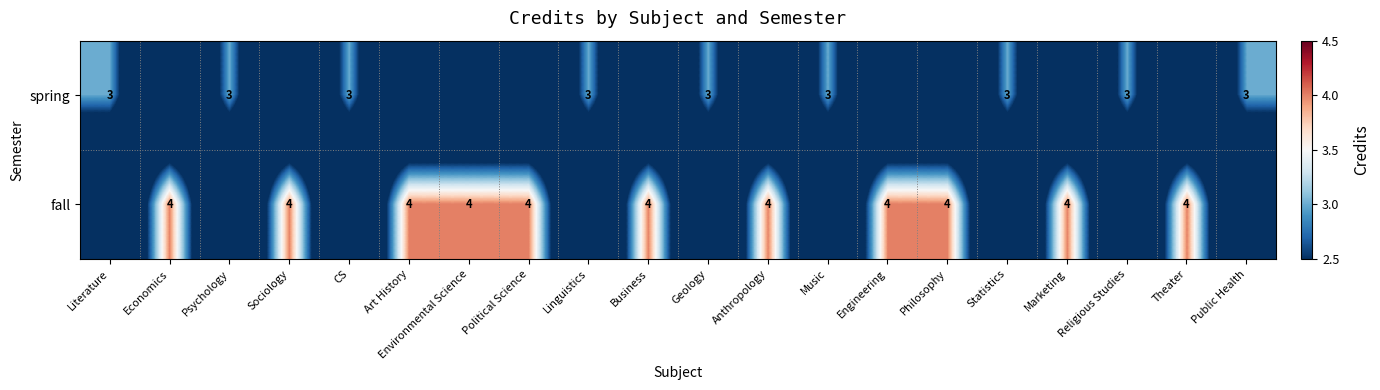

The fall series shows 4 at Sociology. True or false?

True